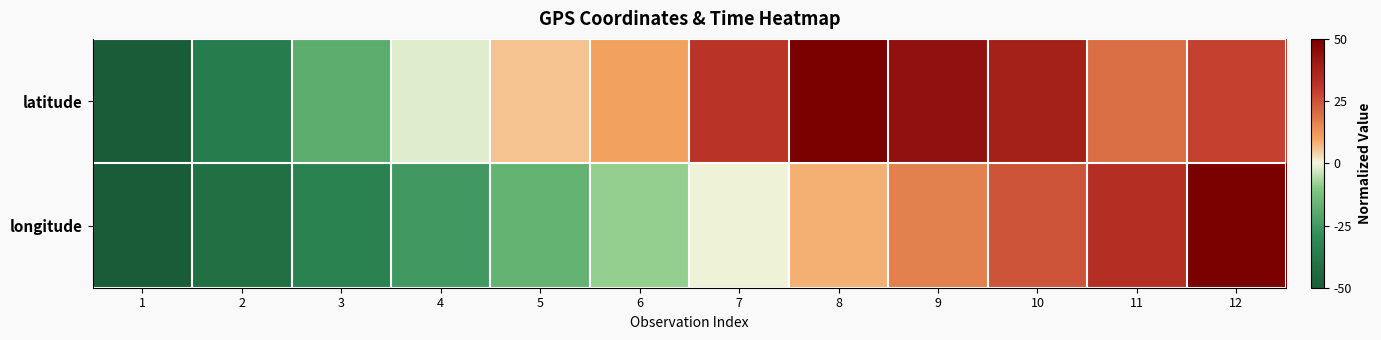

Reading left to right, transcribe all the data shown in this chart.

latitude: 1=-50.0	2=-36.0	3=-18.8	4=-1.6	5=5.9	6=10.2	7=31.7	8=50.0	9=43.5	10=38.2	11=19.9	12=28.5
longitude: 1=-50.0	2=-41.7	3=-33.5	4=-25.3	5=-16.7	6=-8.6	7=-0.4	8=8.3	9=16.5	10=24.7	11=33.2	12=50.0